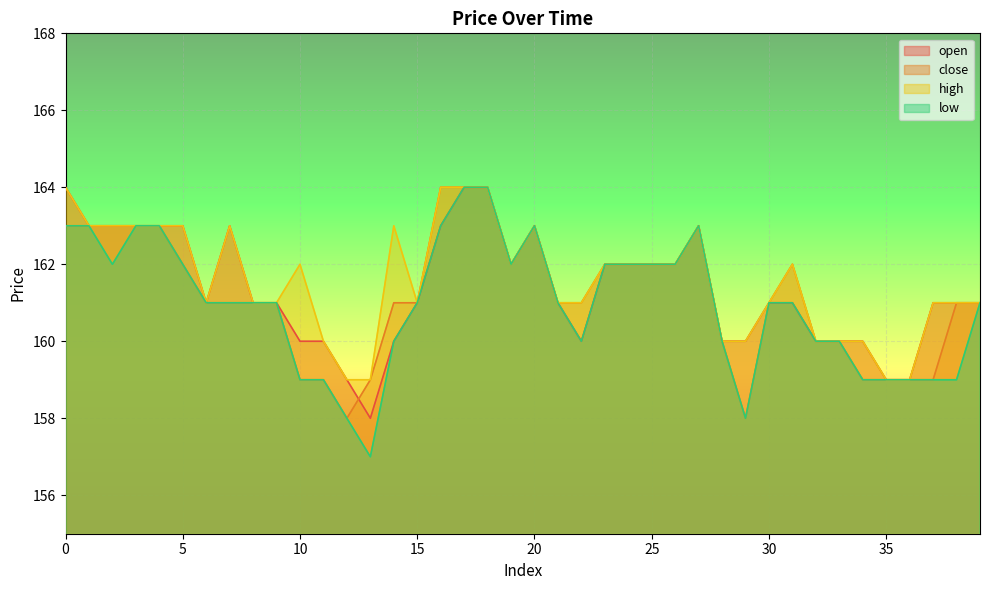

Which series has the largest total across all categories?

high